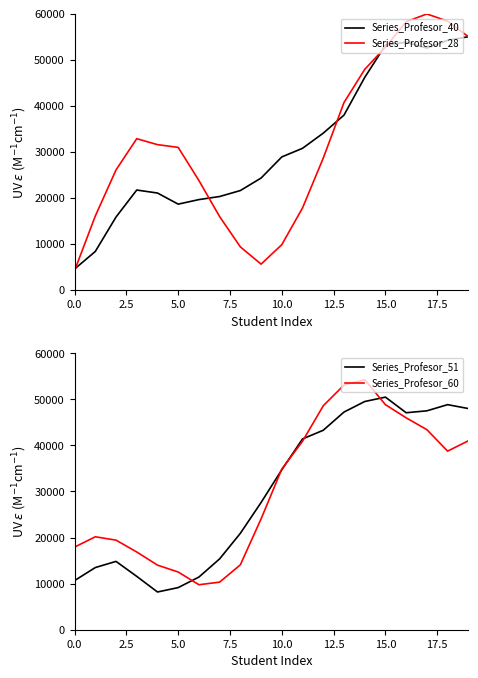

How many interior local peaks does the Series_Profesor_40 series have?

2